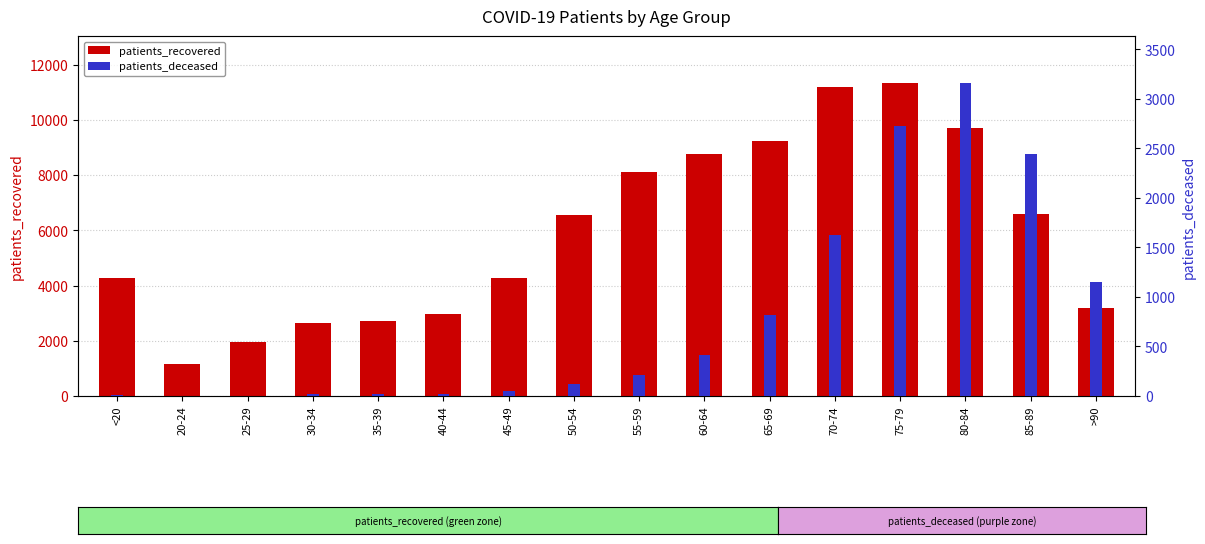

What is the maximum value for patients_deceased?

3160